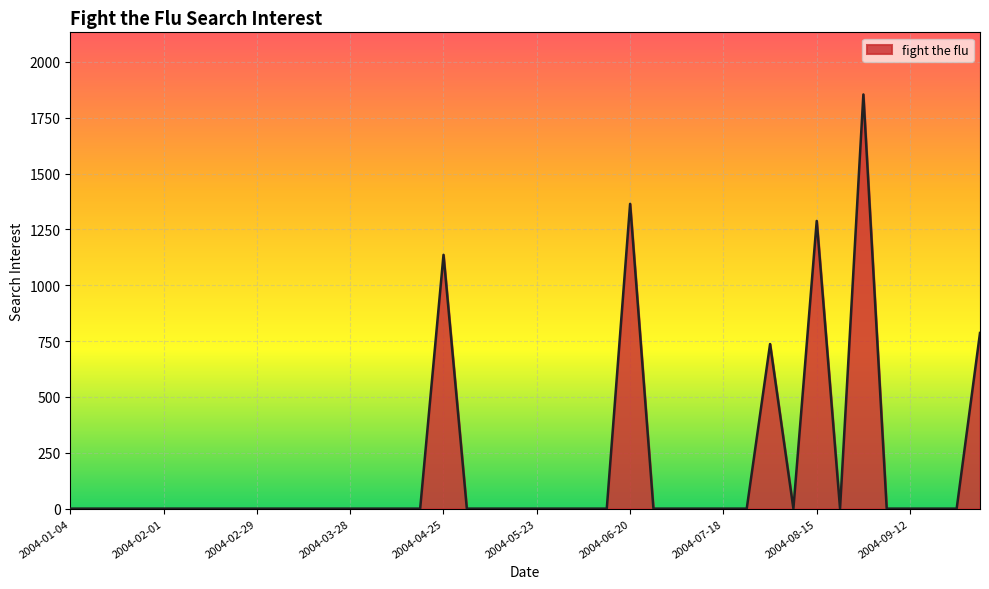

What is the greatest value displayed?

1854.6